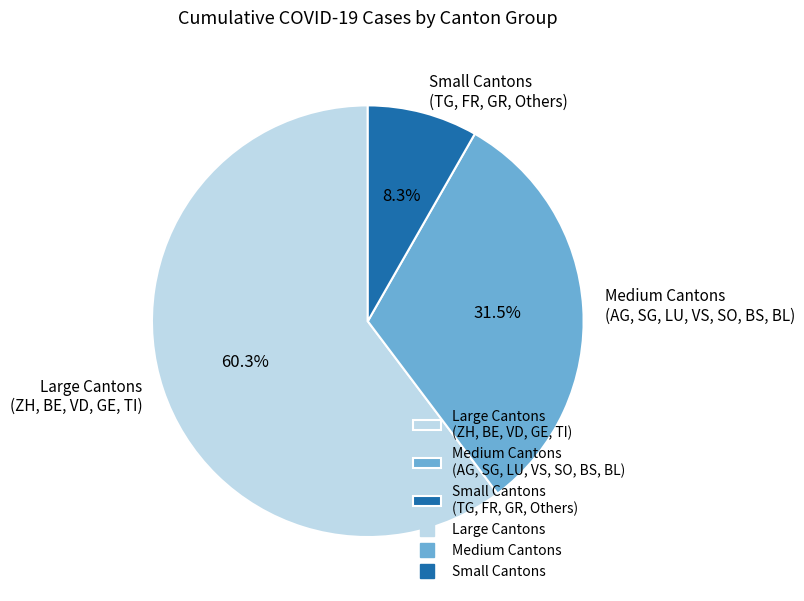

What portion of the pie excludes Medium Cantons (AG, SG, LU, VS, SO, BS, BL)?

68.5%